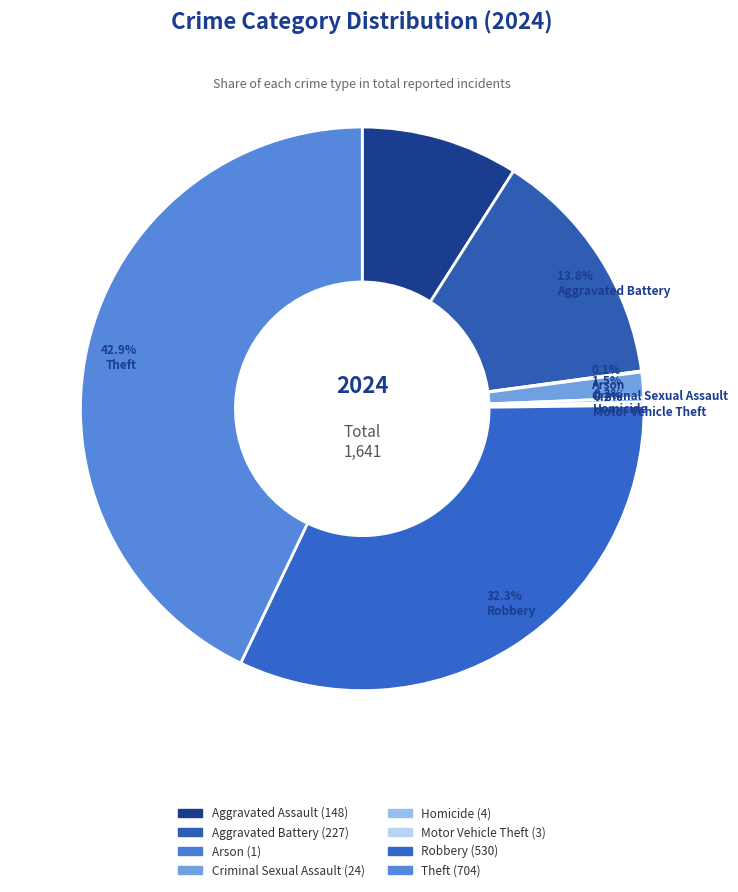

Do Motor Vehicle Theft and Arson together represent more than half of the pie?

No